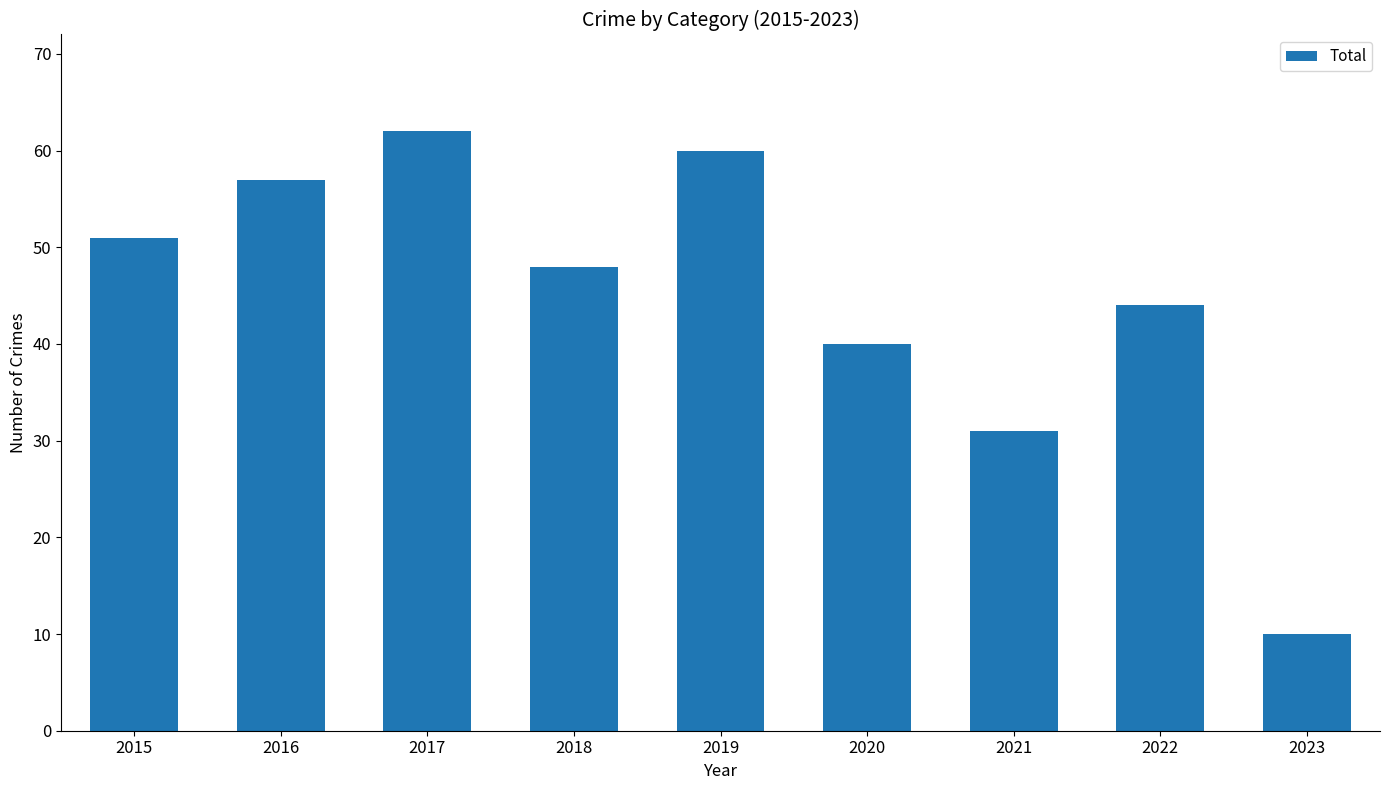

List the labels in order of value, smallest first.

2023, 2021, 2020, 2022, 2018, 2015, 2016, 2019, 2017